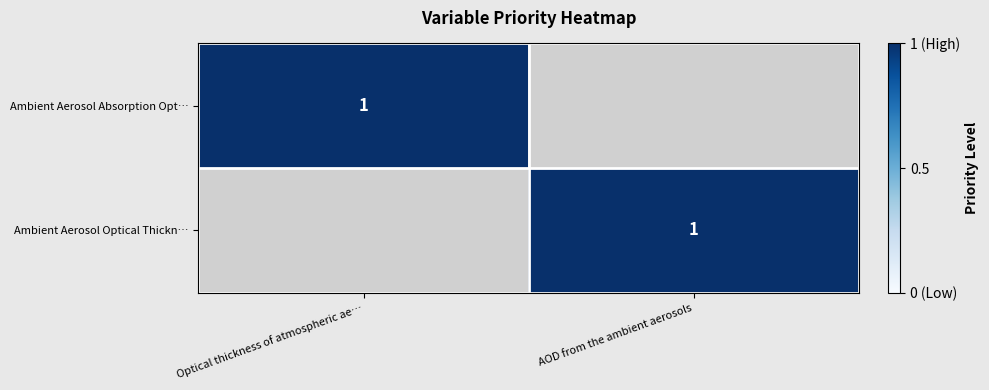

At how many categories does at least one series exceed 0?

2